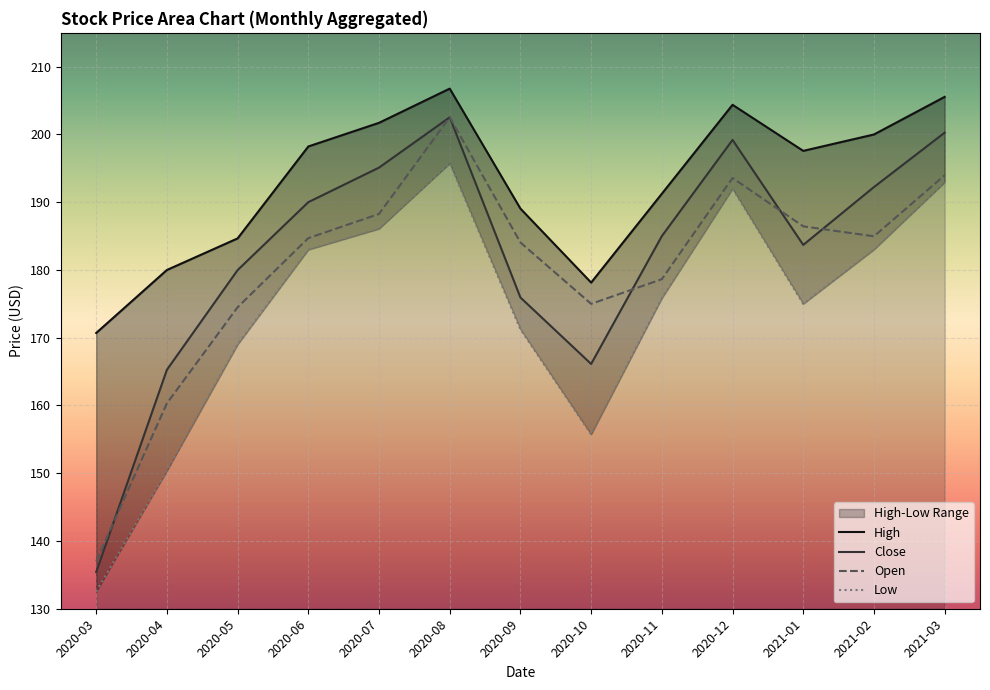

How many values in the Low series are below 175?

5